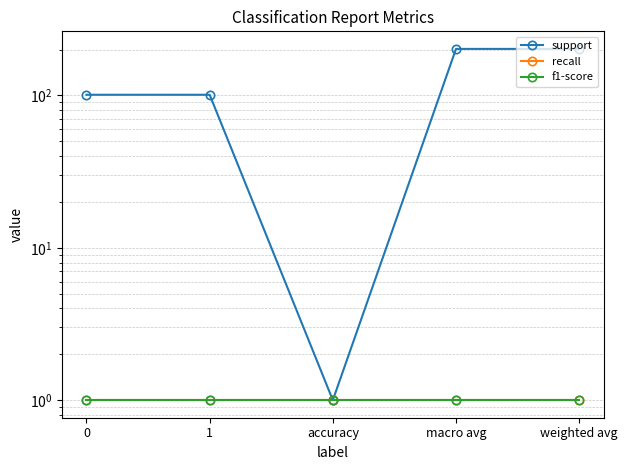

What is the maximum value shown in the chart?

202